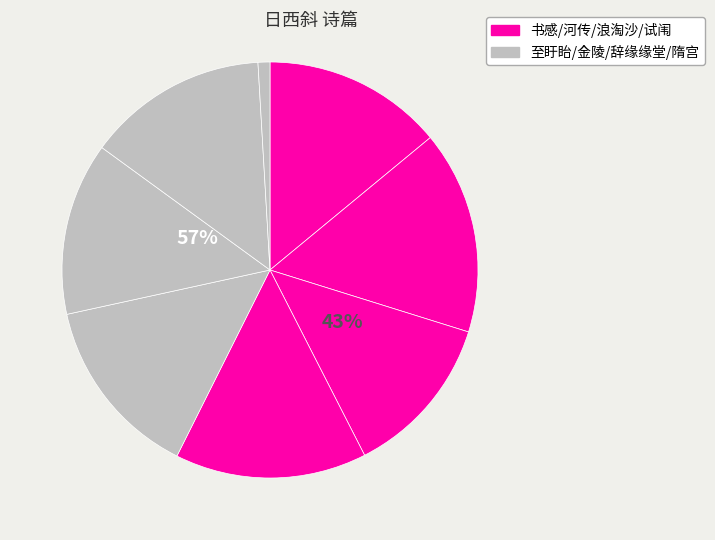

Is there any slice that represents more than half of the pie?

No